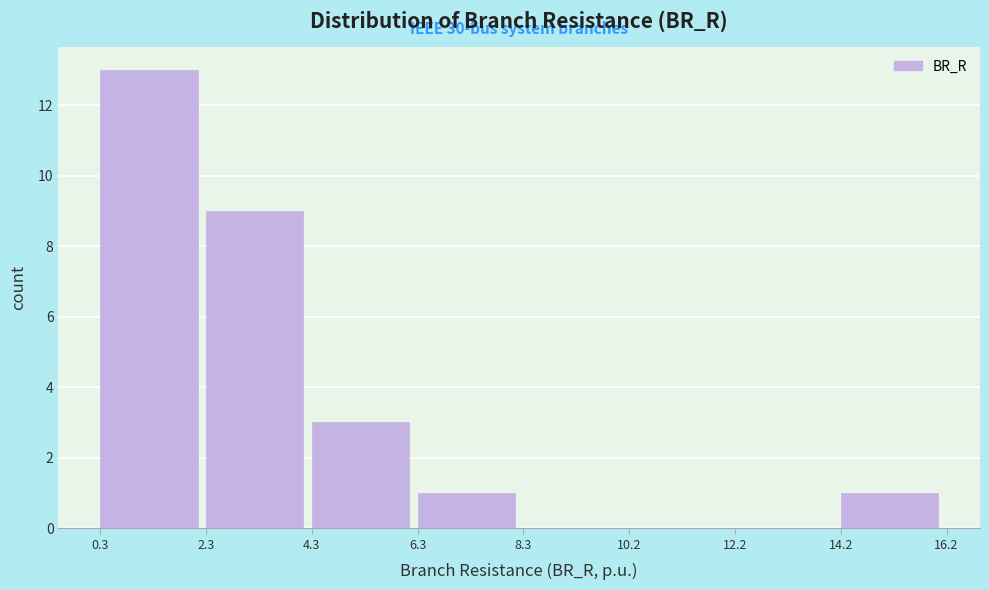

Which range on the x-axis has the tallest bar?

0.3 to 2.3